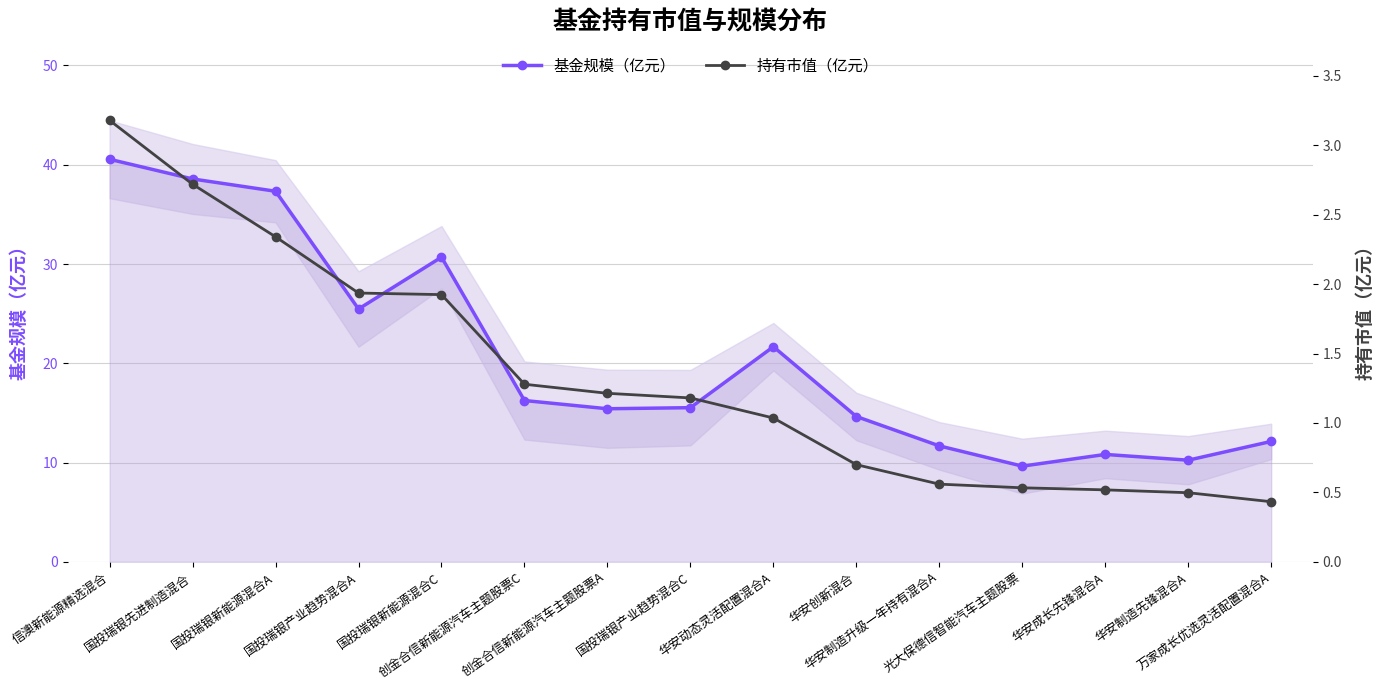

Does the chart have visible grid lines?

Yes